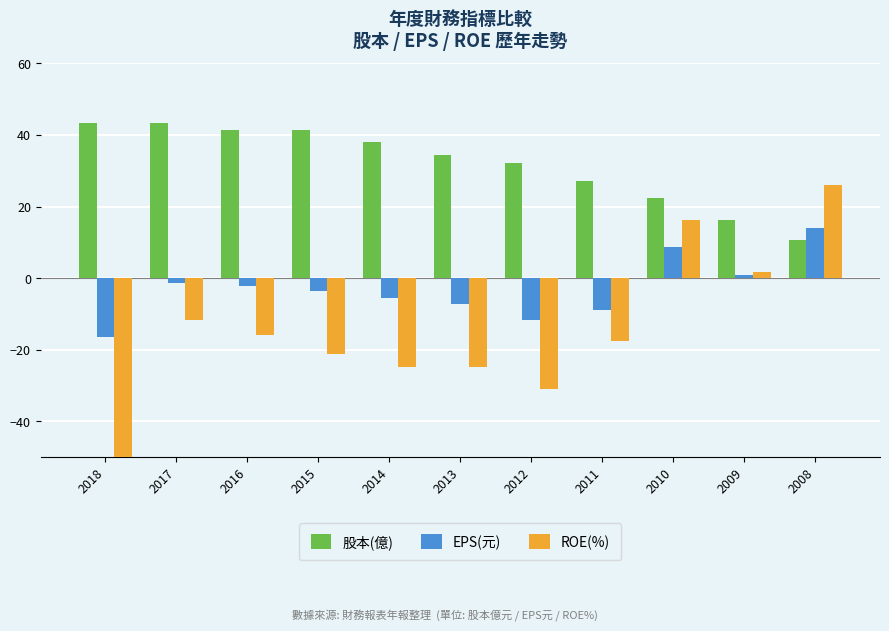

Reading left to right, what are all the values shown in this chart?

股本(億): 43.4	43.4	41.4	41.4	38.0	34.4	32.2	27.2	22.4	16.1	10.7
EPS(元): -16.3	-1.5	-2.1	-3.7	-5.5	-7.3	-11.7	-8.9	8.7	0.8	13.9
ROE(%): -464.0	-11.6	-16.0	-21.3	-24.7	-24.7	-31.1	-17.7	16.3	1.6	26.1